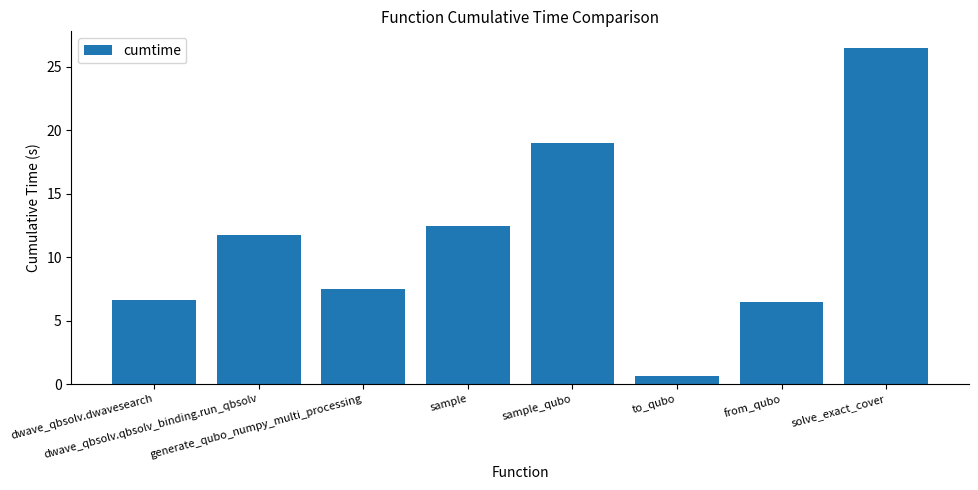

How many bars are there in total?

8